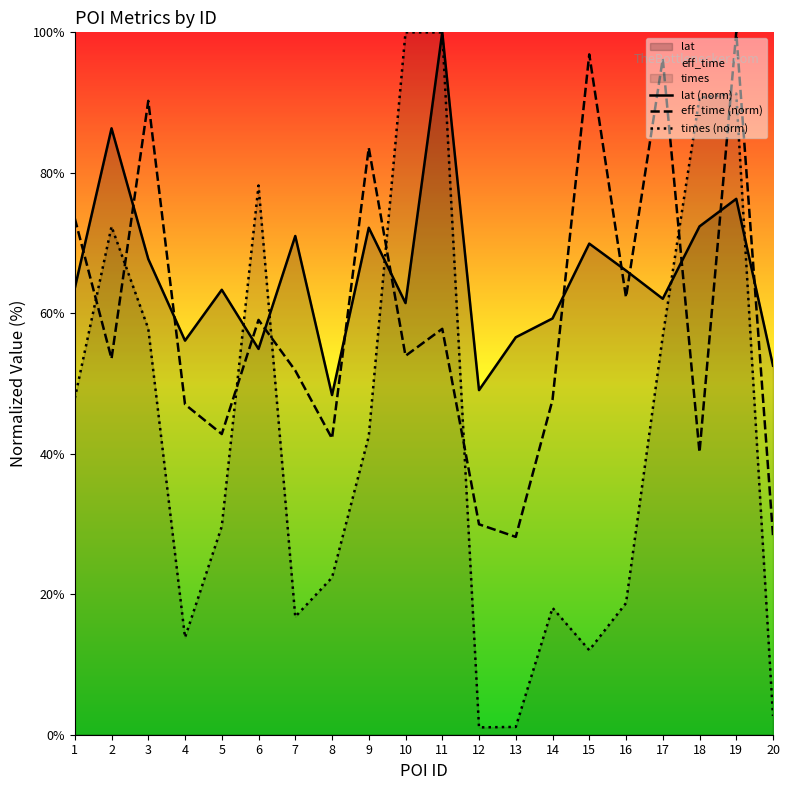

What is the spread (max minus min) of values at 14?

41.2